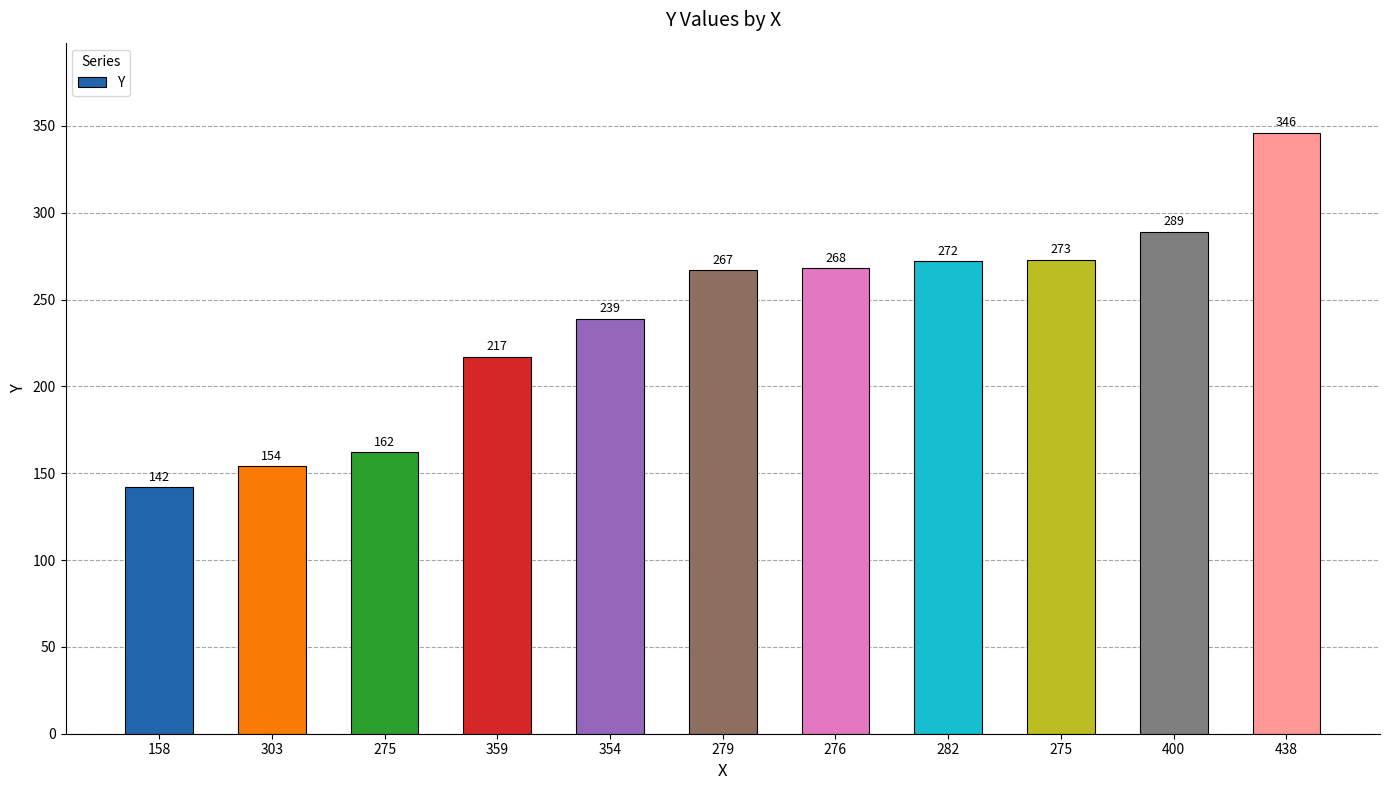

How many bars are there in total?

11